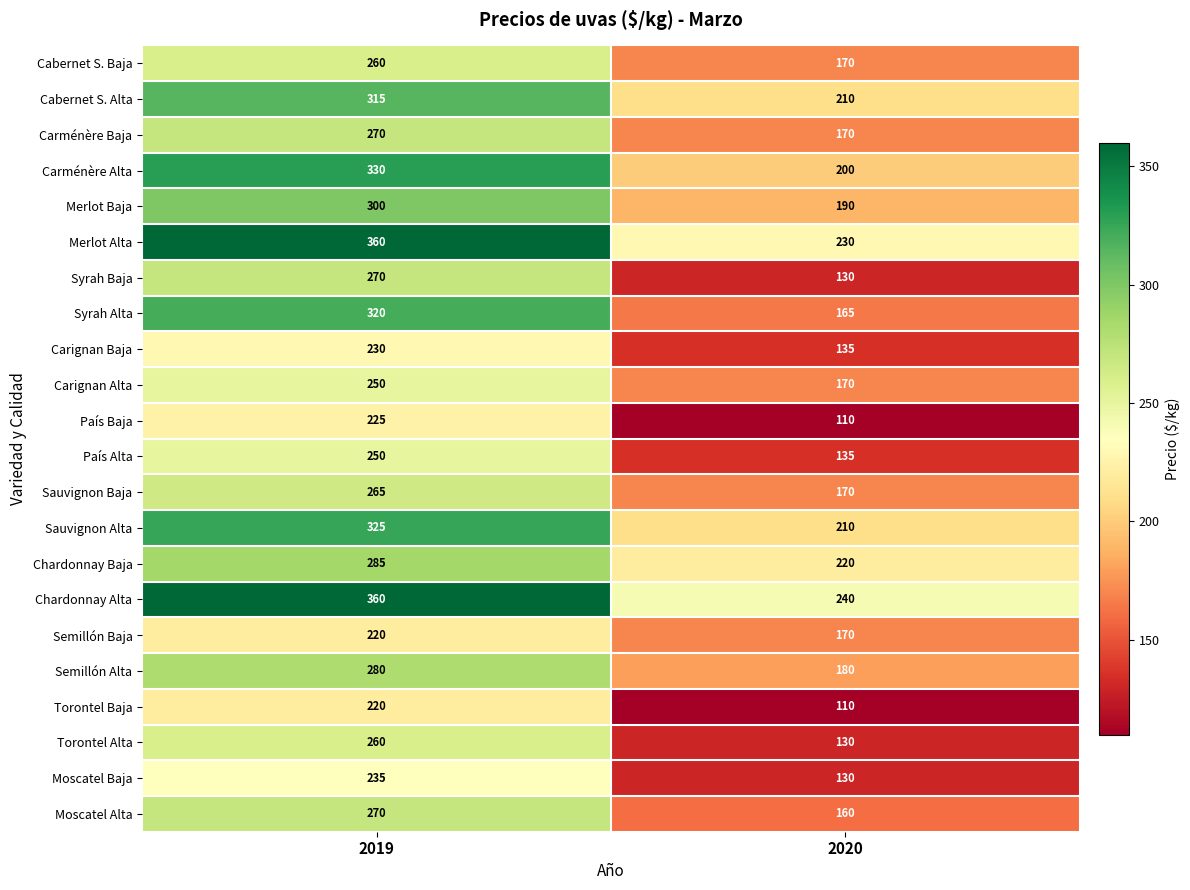

What is the difference between the País Baja values at 2020 and 2019?

115